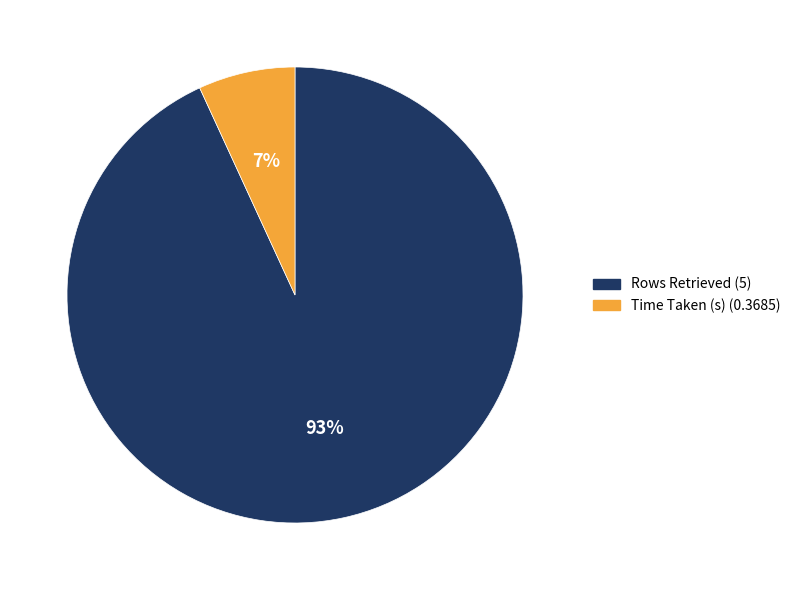

What percentage is the Time Taken (s) slice, to the nearest percent?

7%